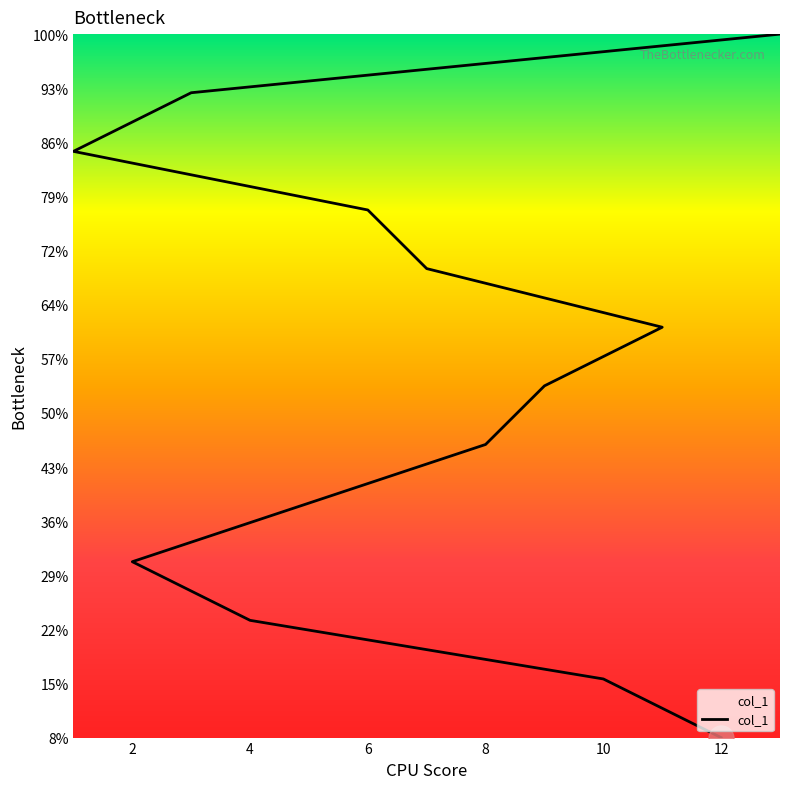

Reading left to right, what are all the values shown in this chart?

12=1	10=2	4=3	2=4	5=5	8=6	9=7	11=8	7=9	6=10	1=11	3=12	13=13